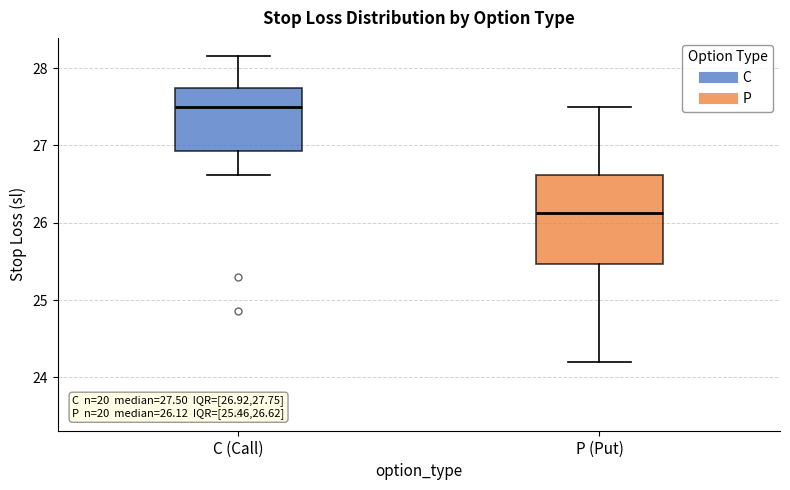

Which box has the lowest median line?

P (Put)